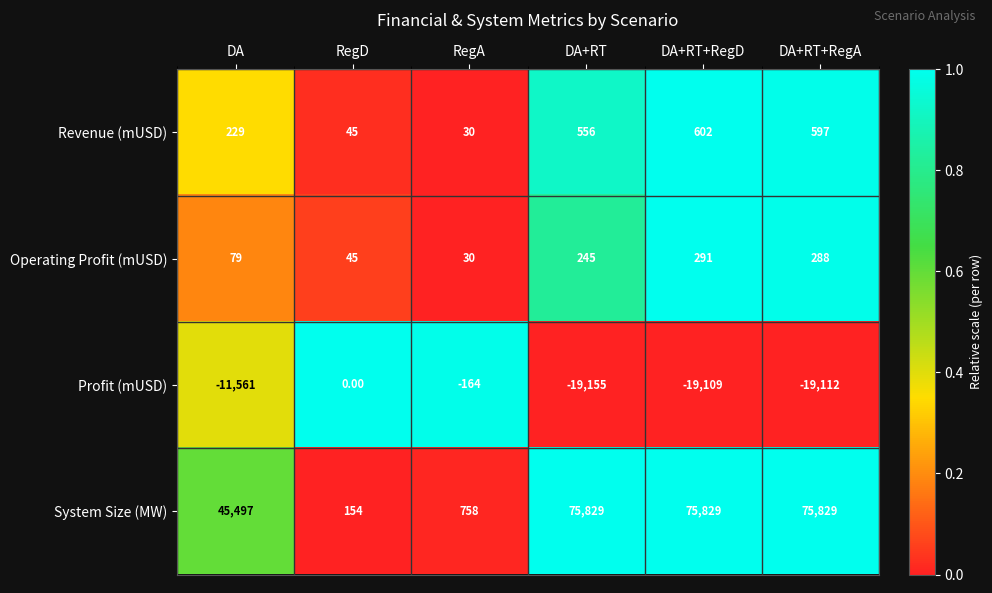

At DA, list the series in order from largest to smallest.

System Size (MW), Revenue (mUSD), Operating Profit (mUSD), Profit (mUSD)